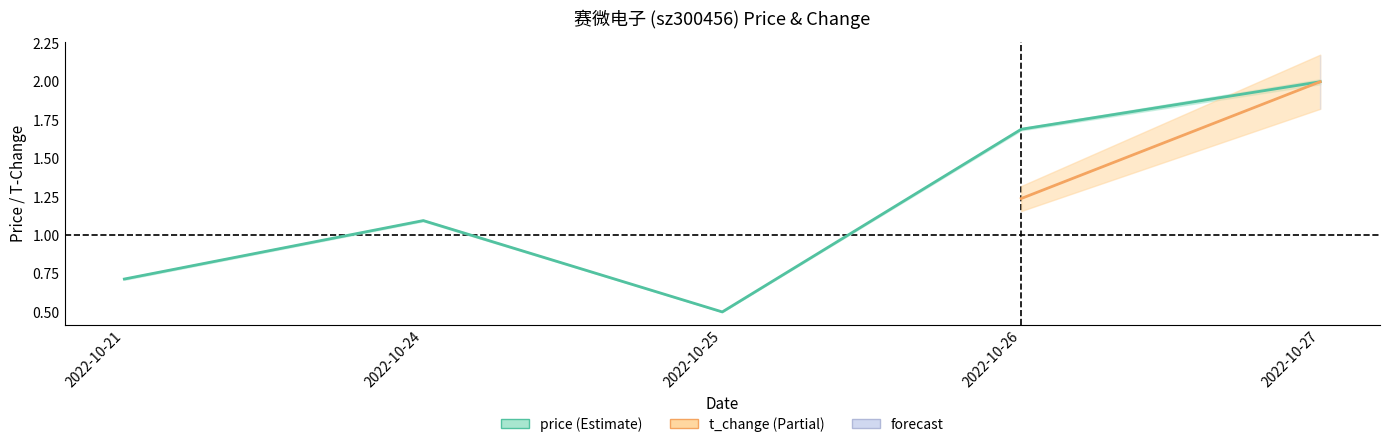

What is the difference between the values at 2022-10-25 and 2022-10-26?

1.2